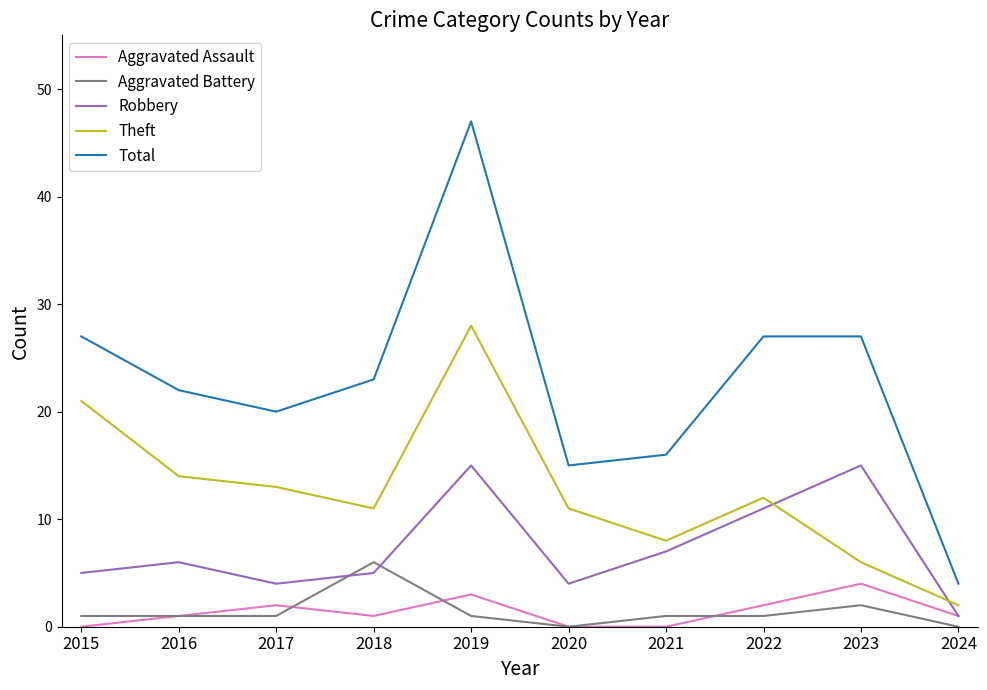

How many lines are shown in the chart?

5